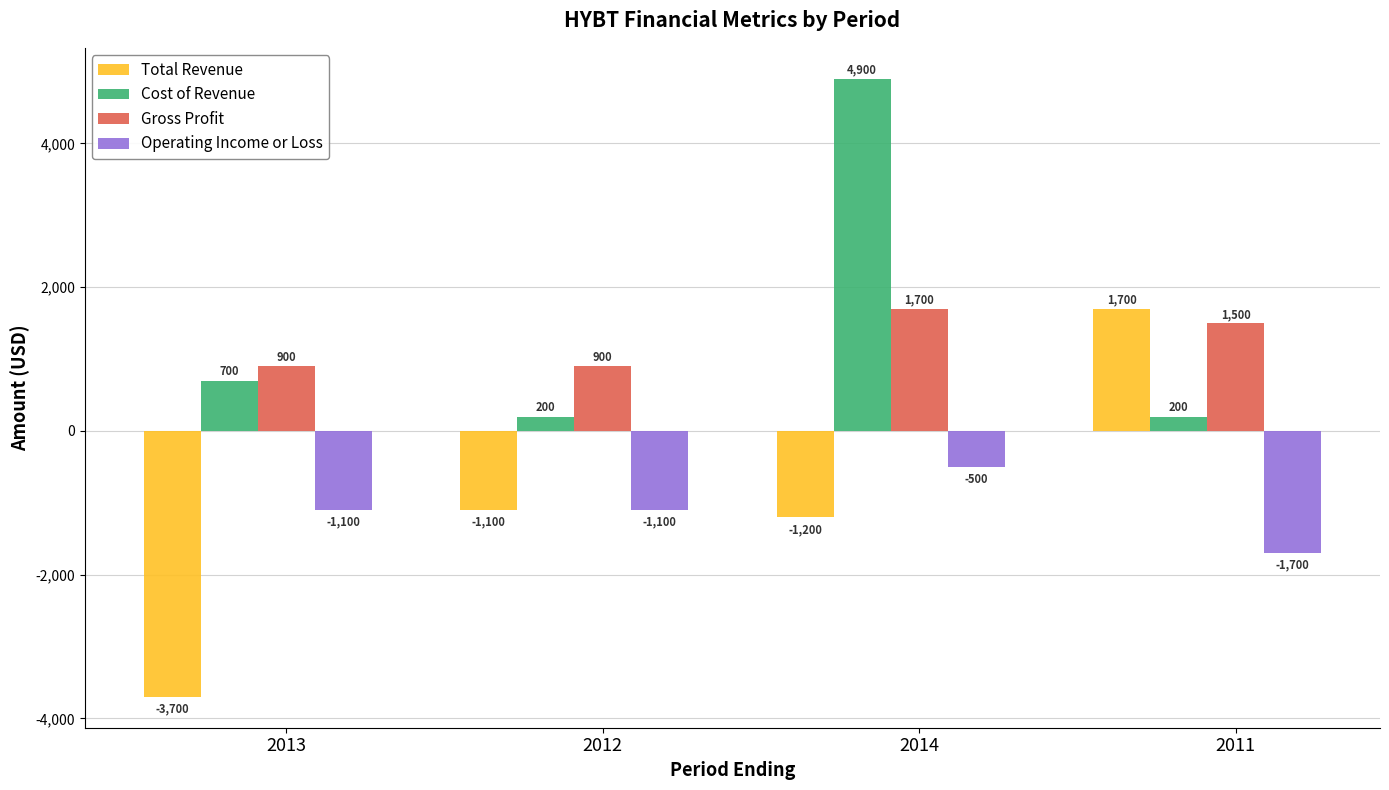

Is it true that Cost of Revenue equals 284 at 2013?

False